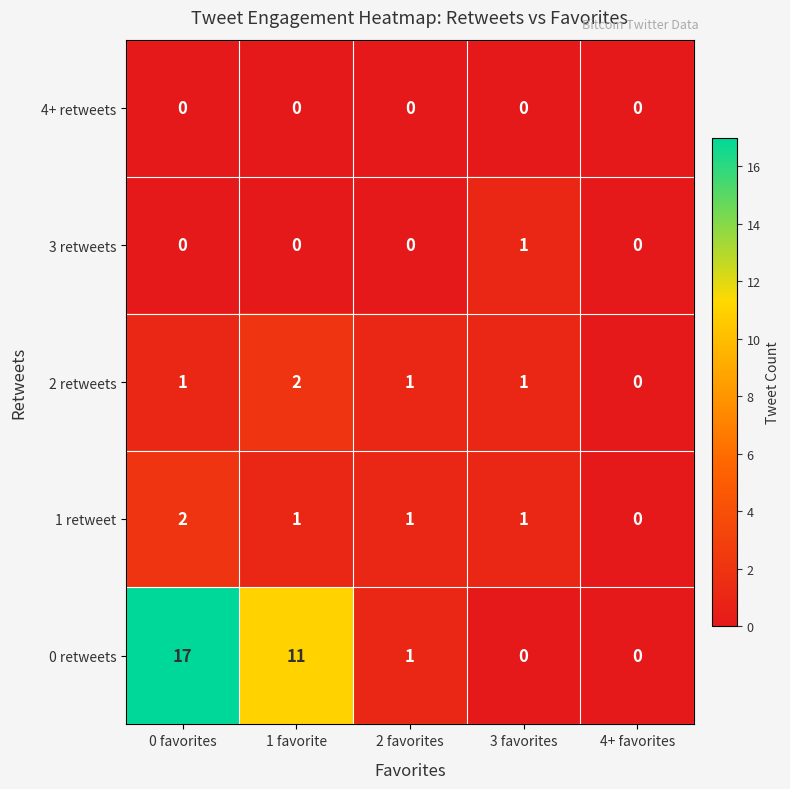

Reading right to left, extract all data points from this chart.

4+ retweets: 4+ favorites=0	3 favorites=0	2 favorites=0	1 favorite=0	0 favorites=0
3 retweets: 4+ favorites=0	3 favorites=1	2 favorites=0	1 favorite=0	0 favorites=0
2 retweets: 4+ favorites=0	3 favorites=1	2 favorites=1	1 favorite=2	0 favorites=1
1 retweet: 4+ favorites=0	3 favorites=1	2 favorites=1	1 favorite=1	0 favorites=2
0 retweets: 4+ favorites=0	3 favorites=0	2 favorites=1	1 favorite=11	0 favorites=17